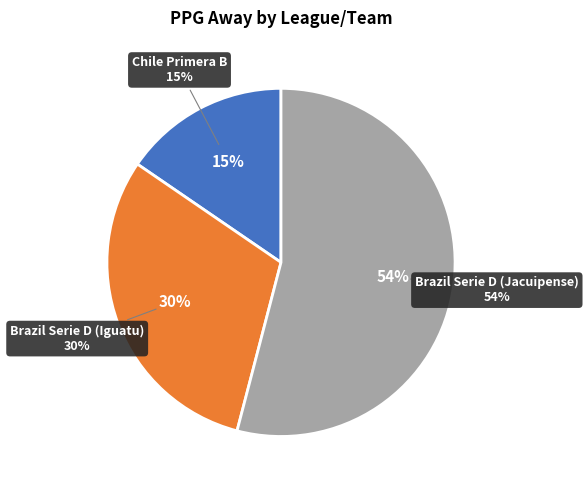

How many segments does this pie chart have?

3